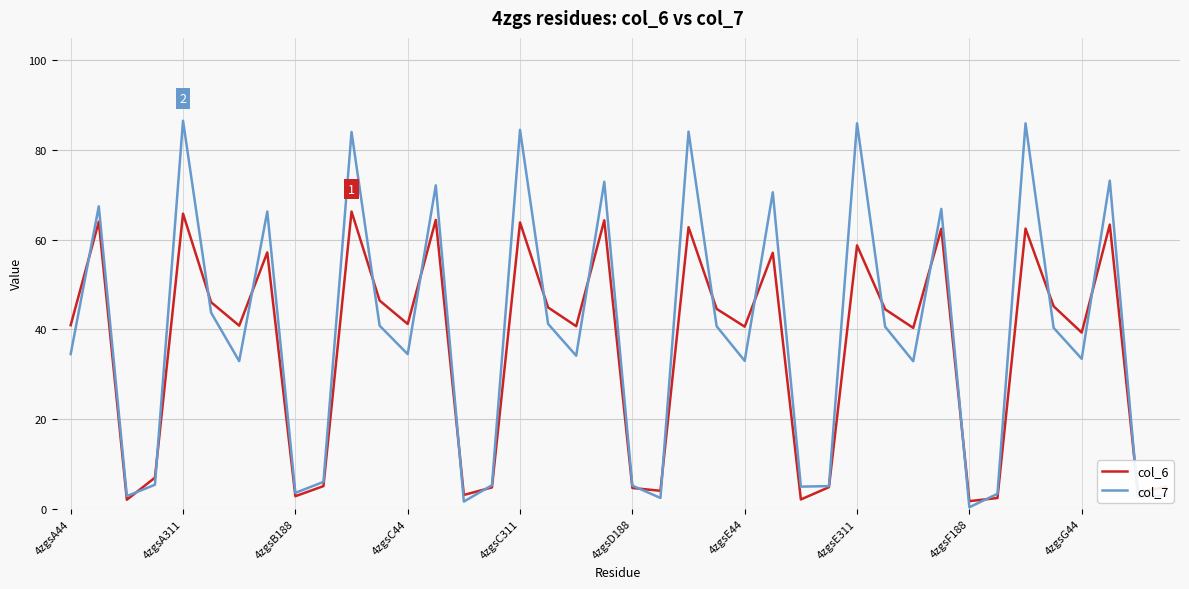

What is the highest value of the col_6 series?

66.3